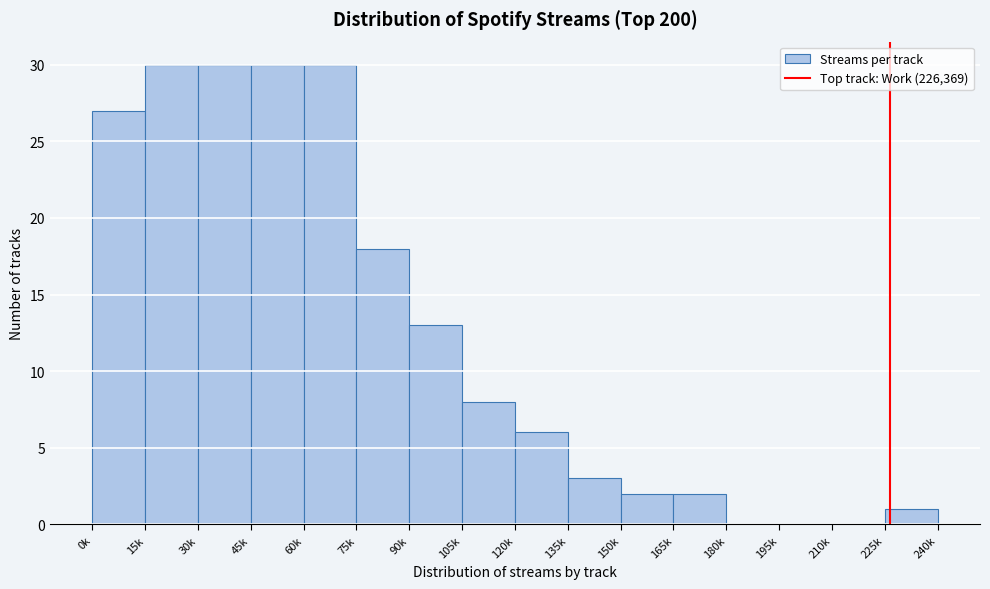

Reading left to right, extract all data points from this chart.

0k=27	15k=30	30k=30	45k=30	60k=30	75k=18	90k=13	105k=8	120k=6	135k=3	150k=2	165k=2	180k=0	195k=0	210k=0	225k=1